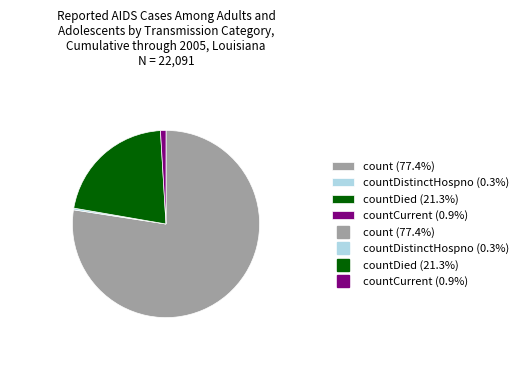

Is there any slice that represents more than half of the pie?

Yes